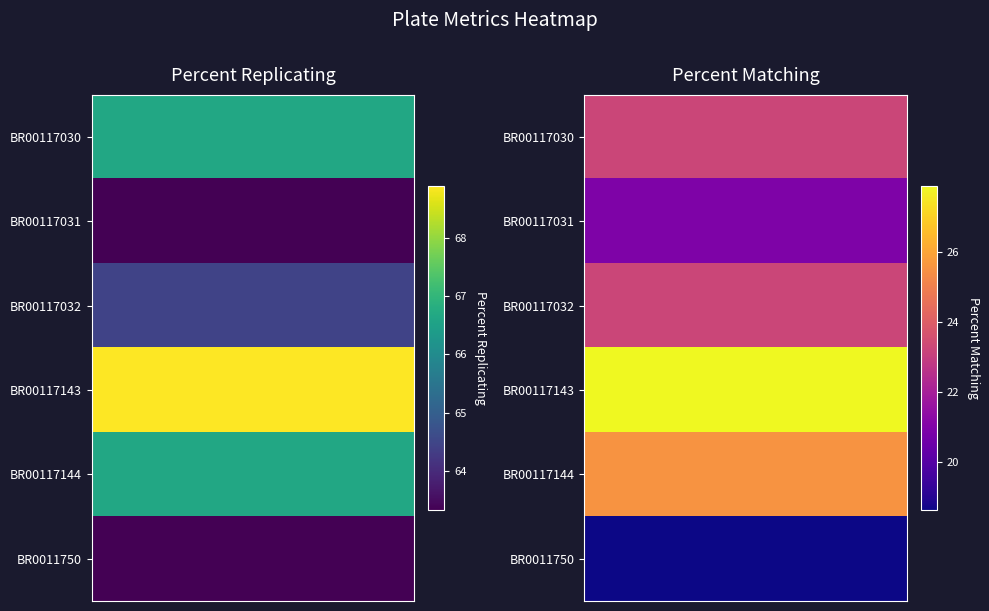

What is the average value of the BR00117031 series?

42.1